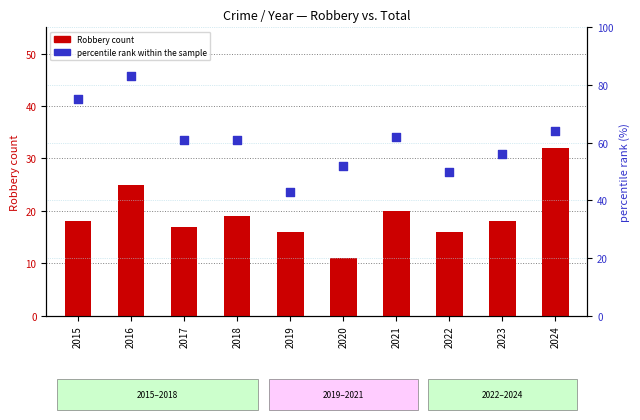

What are all the series names shown in the legend?

Robbery count, percentile rank within the sample